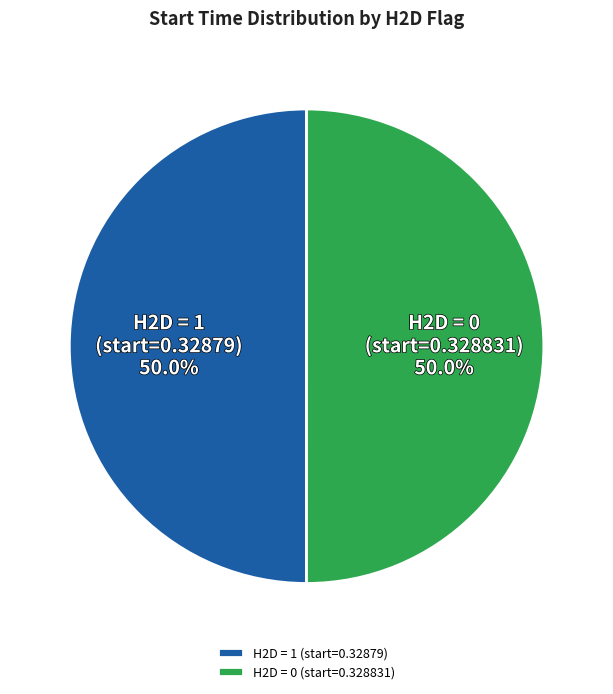

To the nearest percent, what is the combined percentage of H2D = 1 (start=0.32879) and H2D = 0 (start=0.328831)?

100%